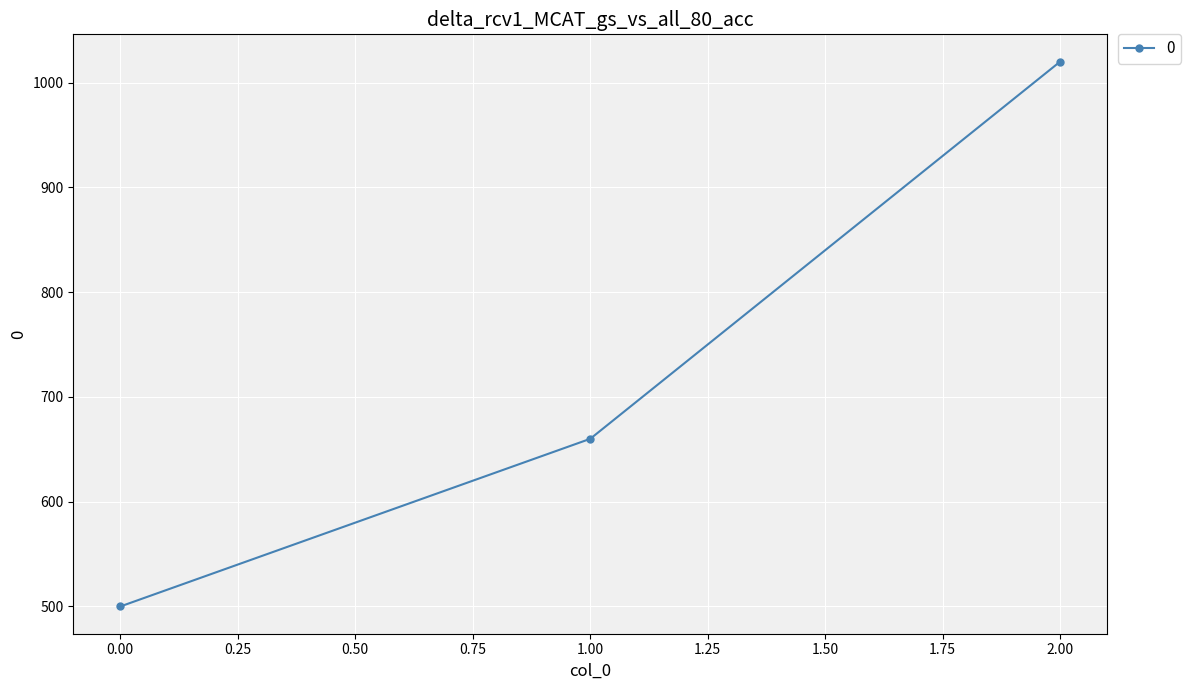

Read the value at 1.00.

660